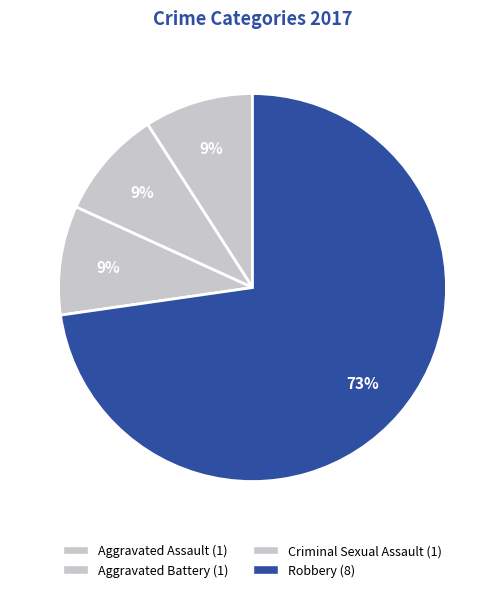

How many segments does this pie chart have?

4